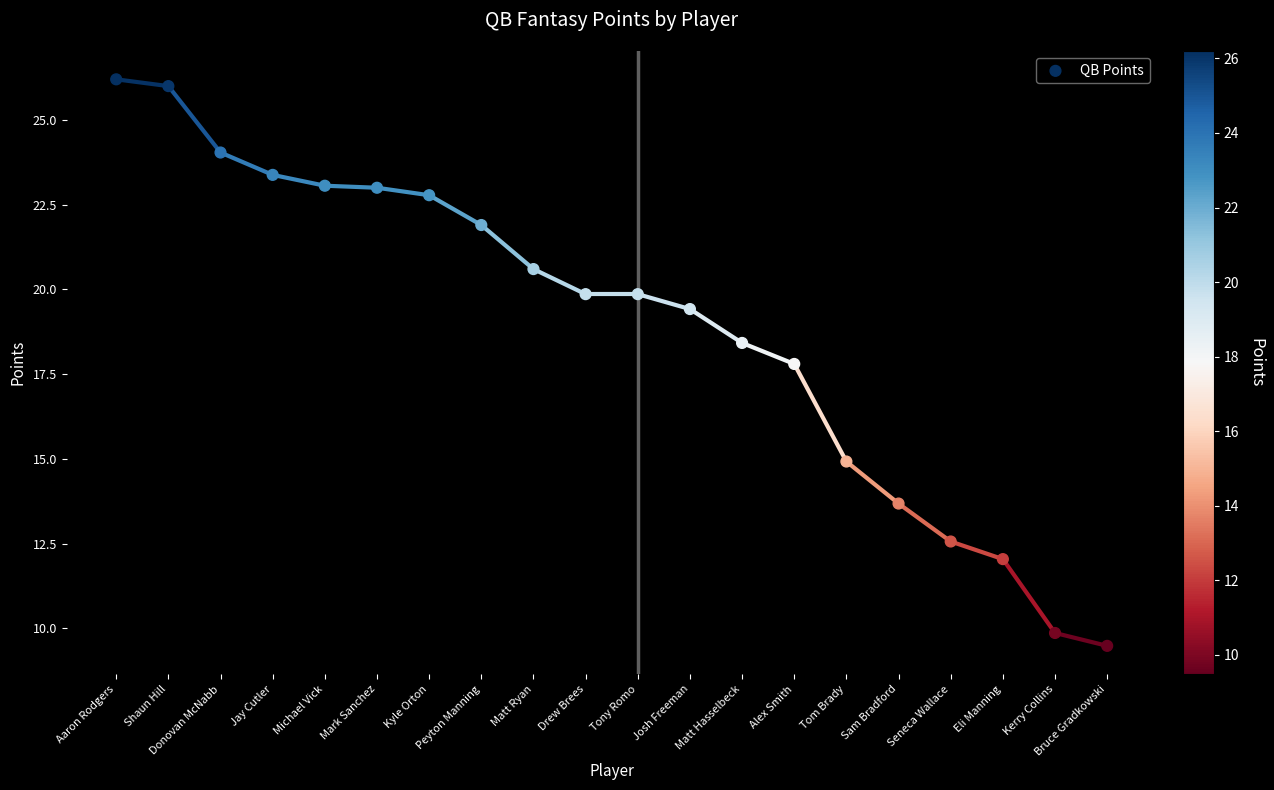

What is the range of Y values (max minus min)?

16.7